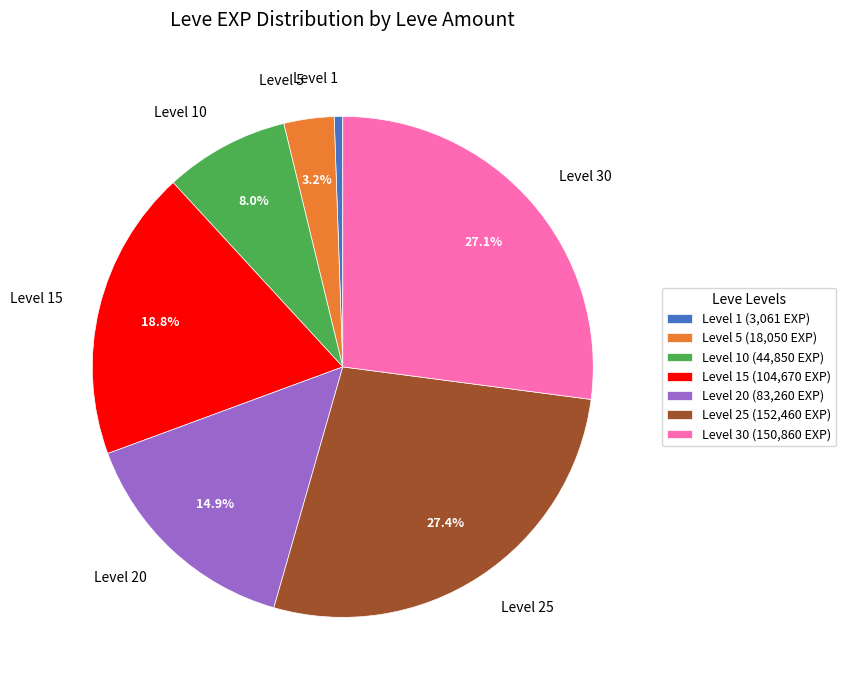

Between Level 25 and Level 15, which is larger?

Level 25